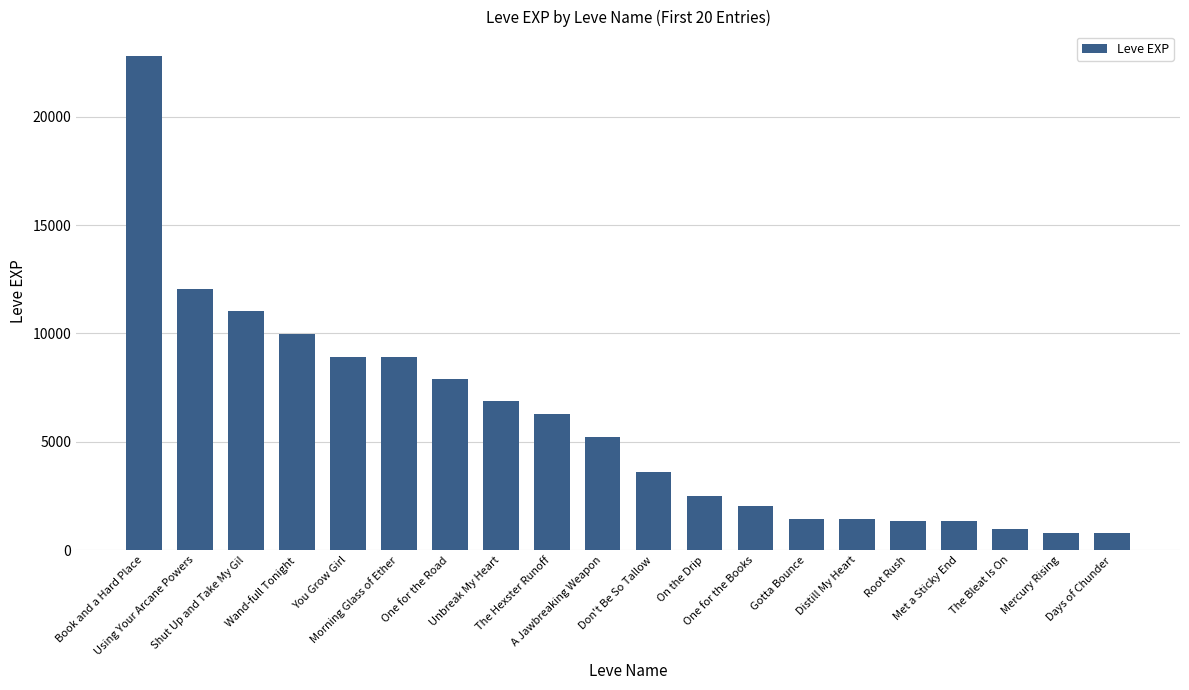

Which label corresponds to the largest value in the chart?

Book and a Hard Place